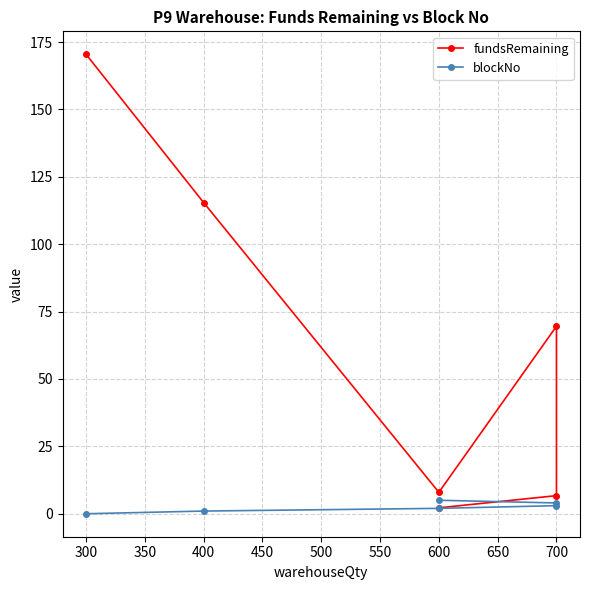

What is the greatest value displayed?

170.4